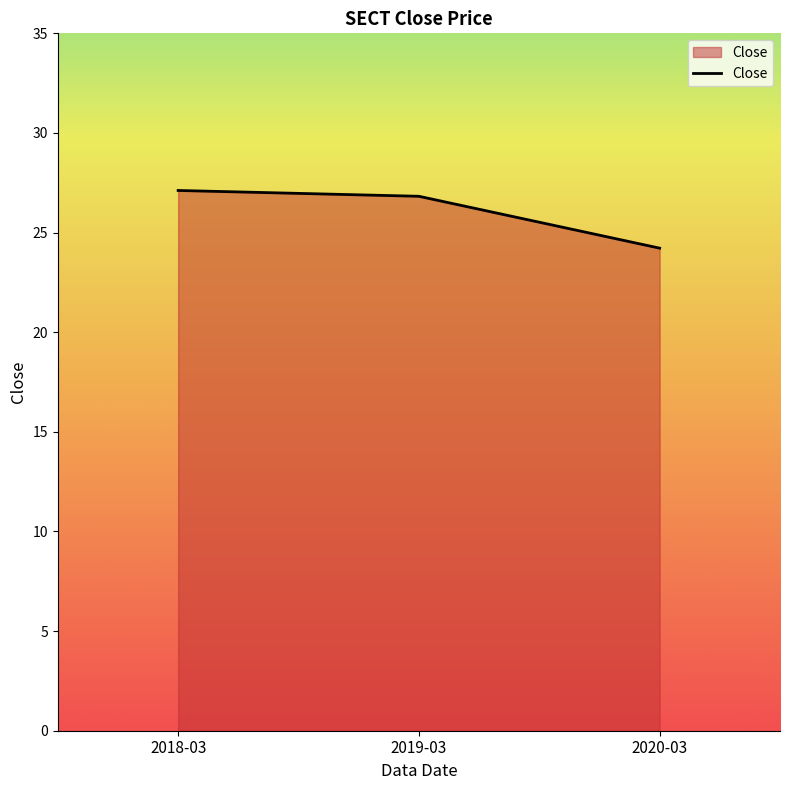

Reading left to right, what are all the values shown in this chart?

27.1	26.8	24.2